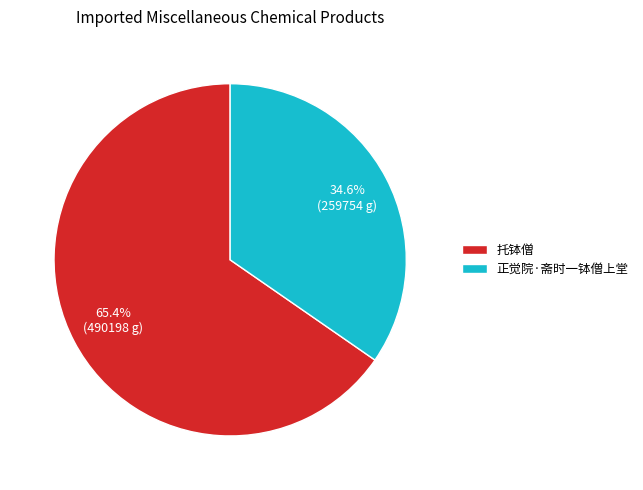

What percentage is the 正觉院·斋时一钵僧上堂 slice, to the nearest percent?

35%